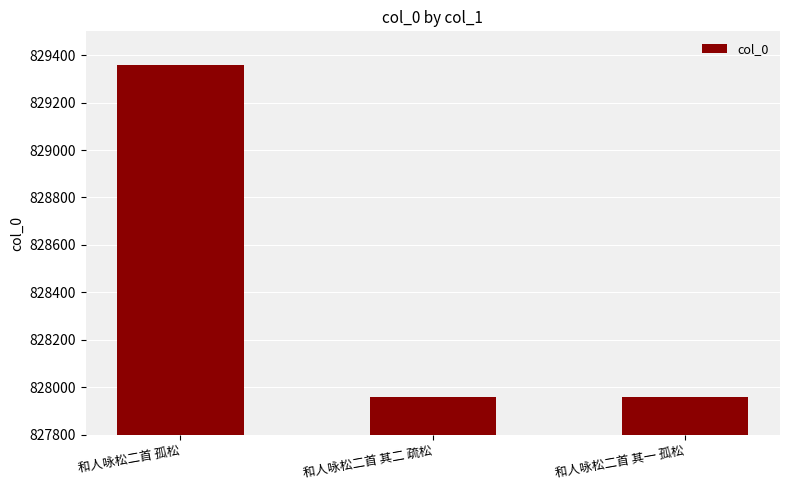

Count the number of data series in this chart.

1